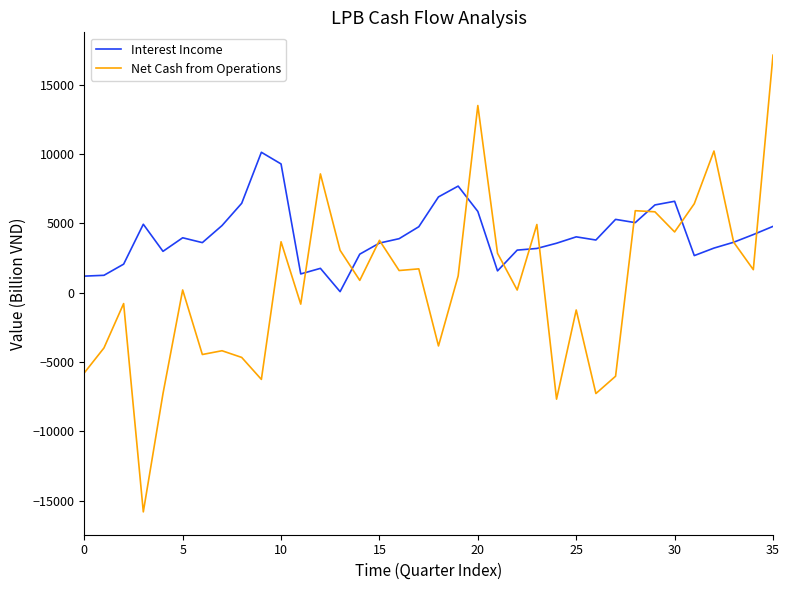

True or false: Interest Income and Net Cash from Operations intersect in this chart.

True